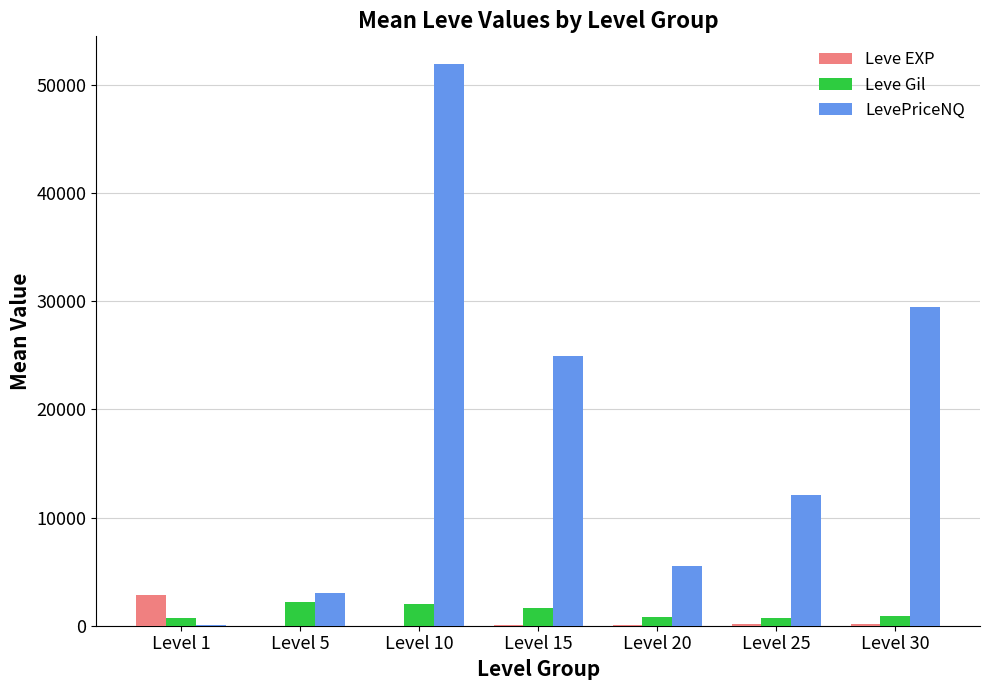

How many data points does each series have?

7